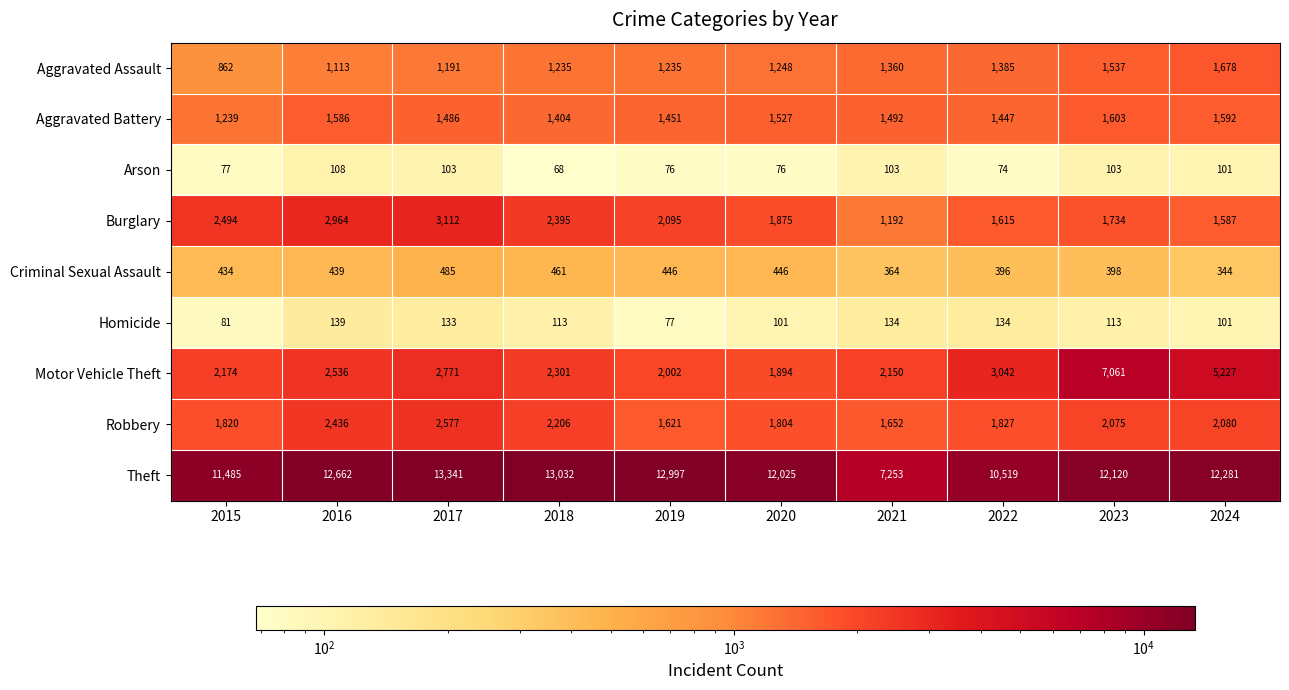

The Motor Vehicle Theft series shows 2771 at 2017. True or false?

True